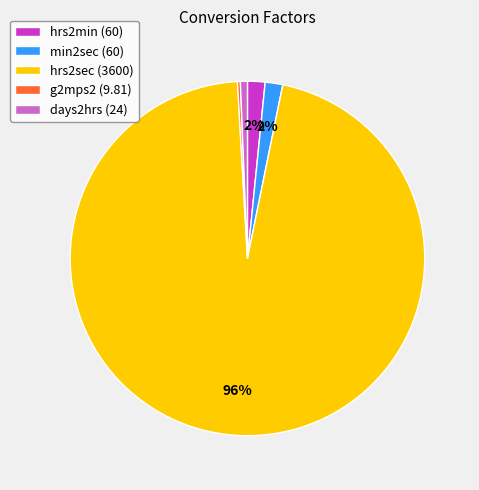

True or false: days2hrs accounts for 1% of the total.

True